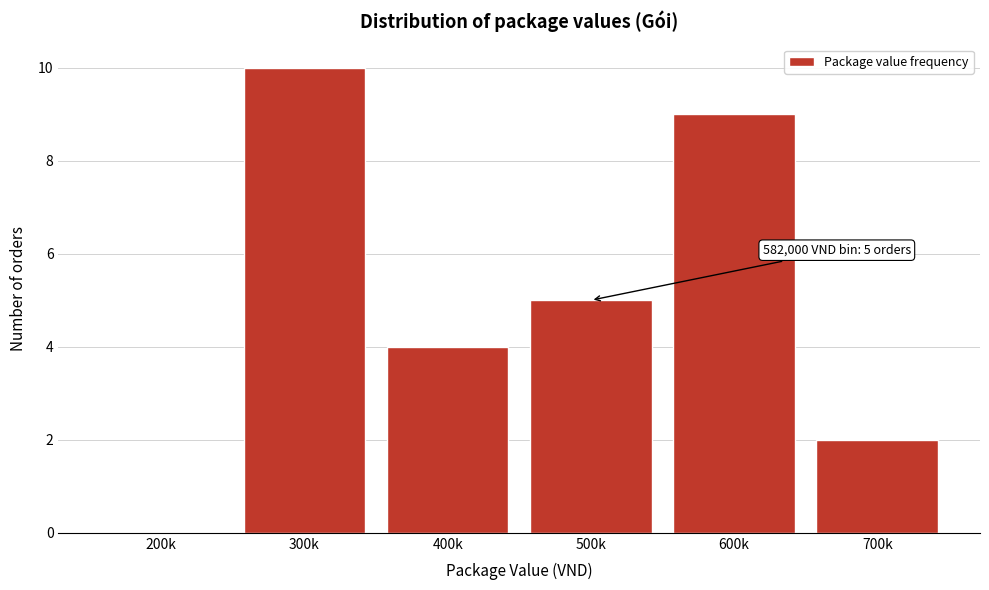

Reading right to left, list all the values displayed in this chart.

700k=2	600k=9	500k=5	400k=4	300k=10	200k=0